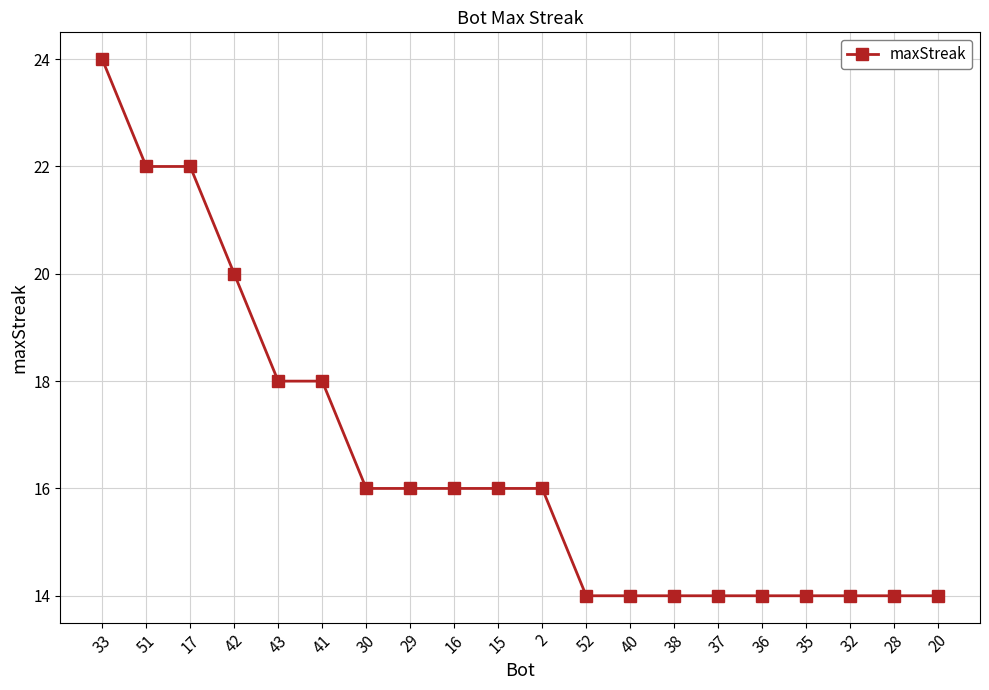

Reading right to left, extract all data points from this chart.

14	14	14	14	14	14	14	14	14	16	16	16	16	16	18	18	20	22	22	24